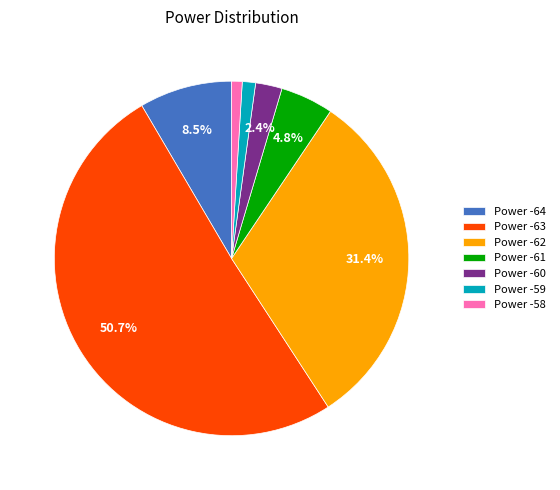

Is the sum of Power -64 and Power -61 greater than half?

No